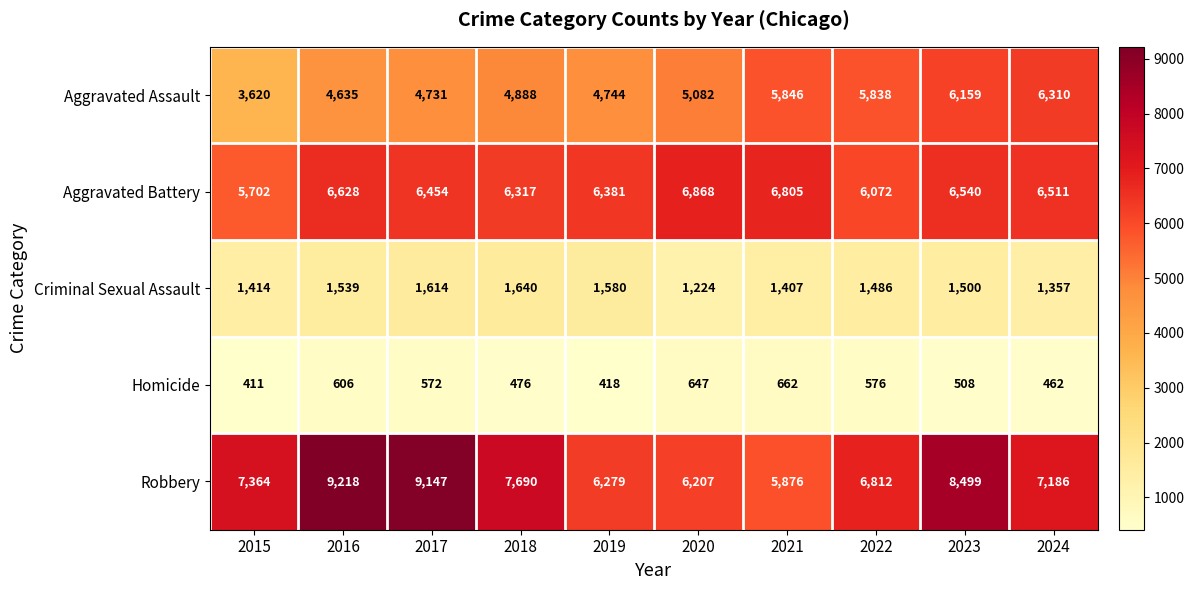

Is it true that Homicide equals 508 at 2023?

True